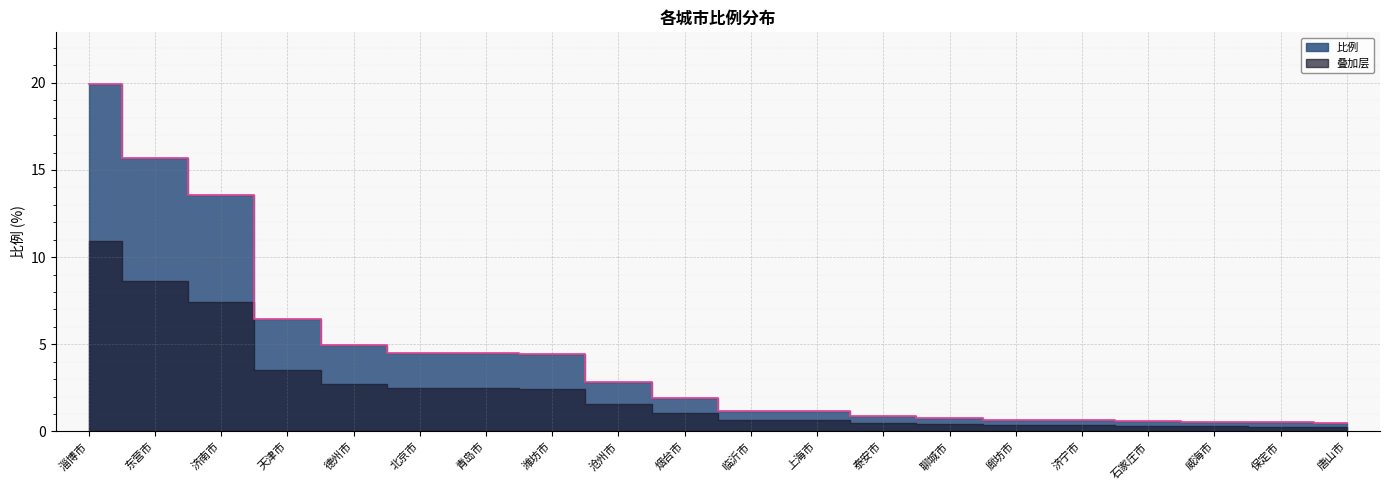

Which category has the lowest value across all series?

唐山市